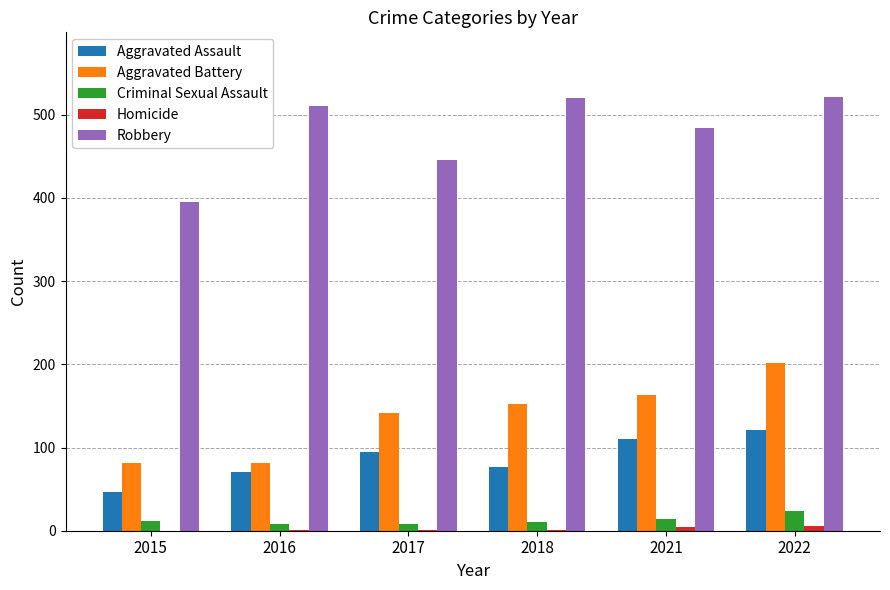

Which series has the largest total across all categories?

Robbery